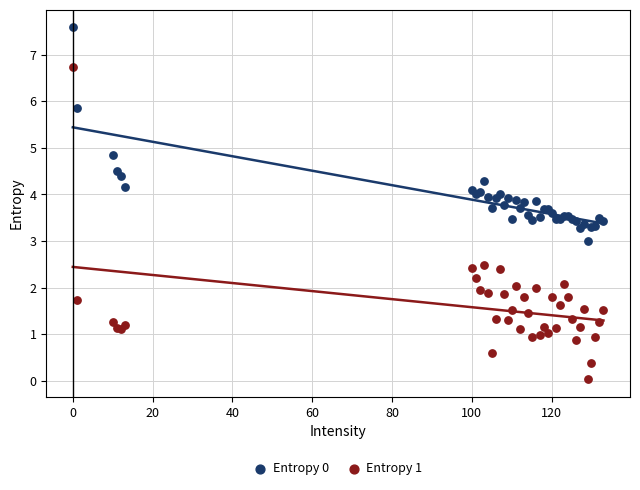

Which series has the largest Y range (max minus min)?

Entropy 1